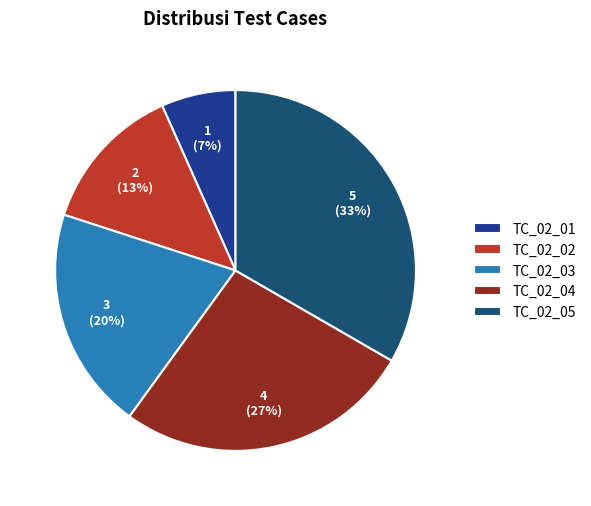

Which category has the smallest portion of the pie?

TC_02_01